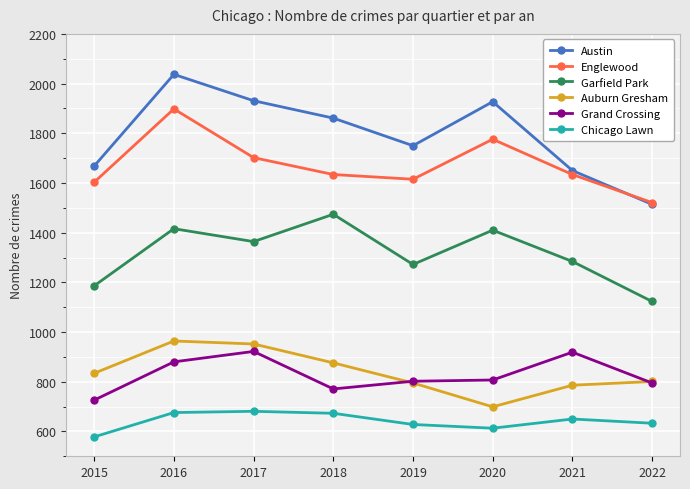

At which category does Grand Crossing reach its first local peak?

2017